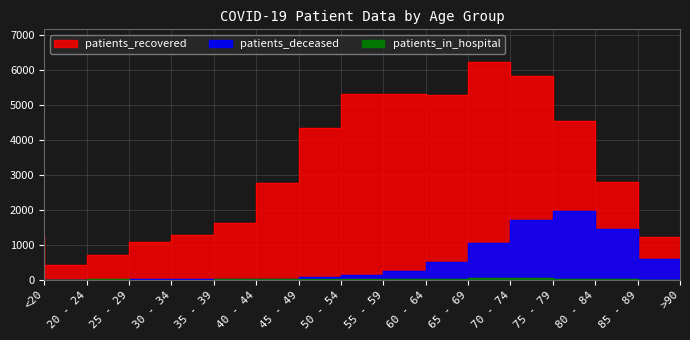

Reading right to left, transcribe all the data shown in this chart.

patients_recovered: >90=1216	85 - 89=2779	80 - 84=4536	75 - 79=5829	70 - 74=6219	65 - 69=5279	60 - 64=5313	55 - 59=5309	50 - 54=4322	45 - 49=2758	40 - 44=1616	35 - 39=1269	30 - 34=1079	25 - 29=720	20 - 24=425	<20=1257
patients_deceased: >90=601	85 - 89=1441	80 - 84=1953	75 - 79=1721	70 - 74=1054	65 - 69=499	60 - 64=239	55 - 59=128	50 - 54=73	45 - 49=25	40 - 44=12	35 - 39=11	30 - 34=10	25 - 29=2	20 - 24=3	<20=6
patients_in_hospital: >90=7	85 - 89=22	80 - 84=37	75 - 79=47	70 - 74=49	65 - 69=26	60 - 64=32	55 - 59=34	50 - 54=35	45 - 49=15	40 - 44=11	35 - 39=6	30 - 34=6	25 - 29=9	20 - 24=2	<20=33